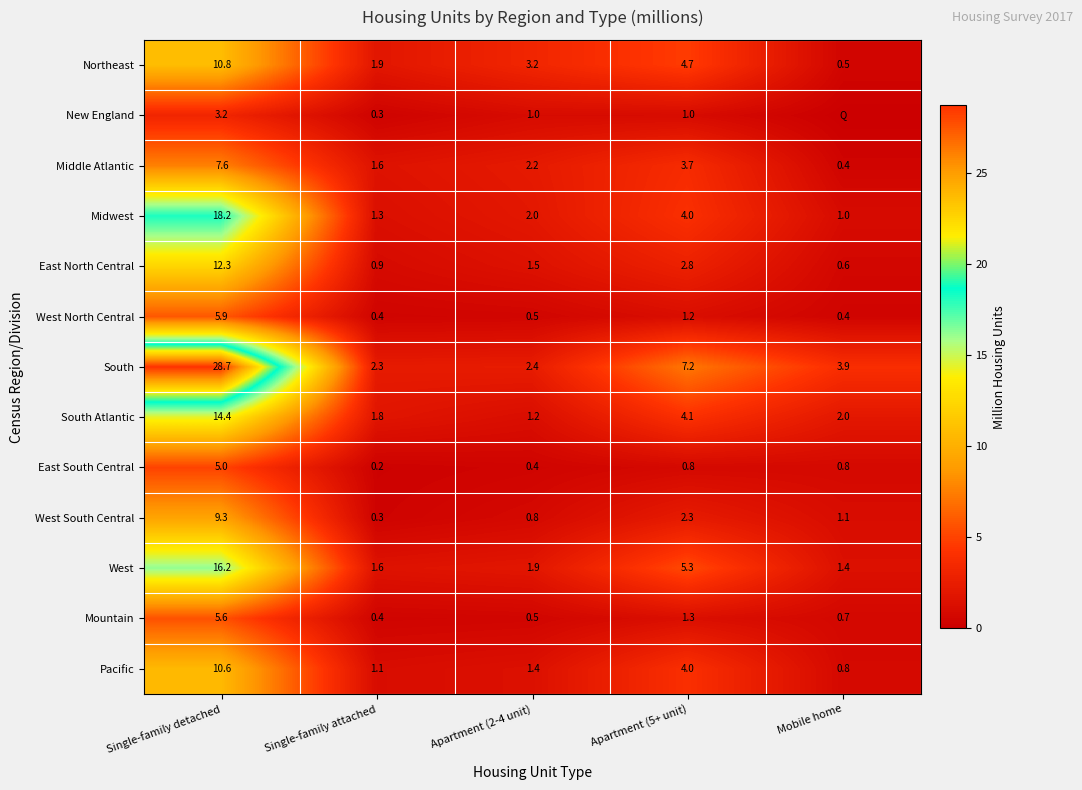

Which series changed the most between Single-family detached and Apartment (5+ unit)?

South